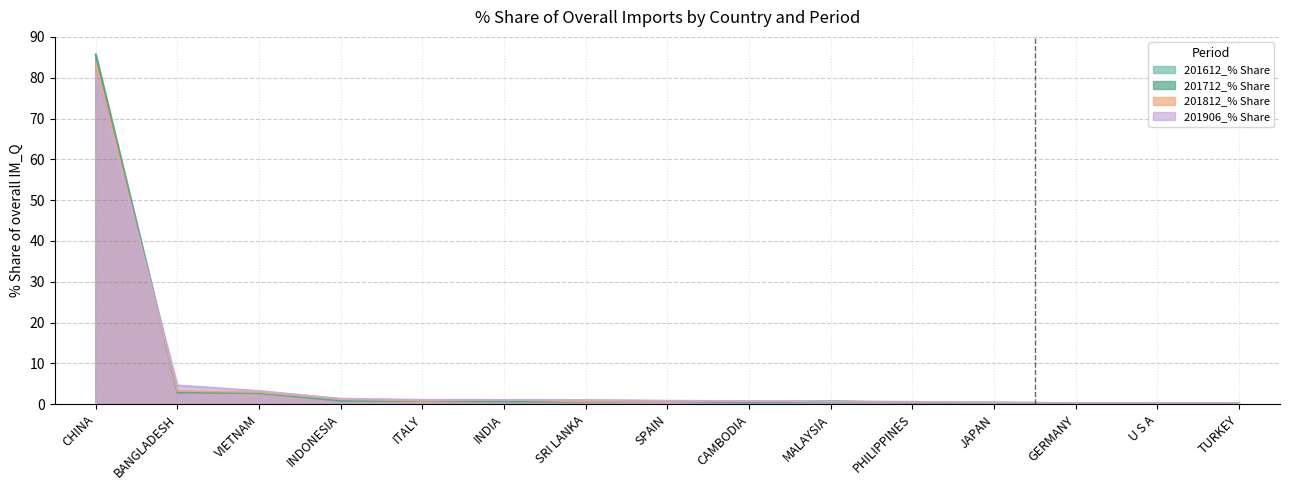

What is the average value of the 201812_% Share series?

6.5